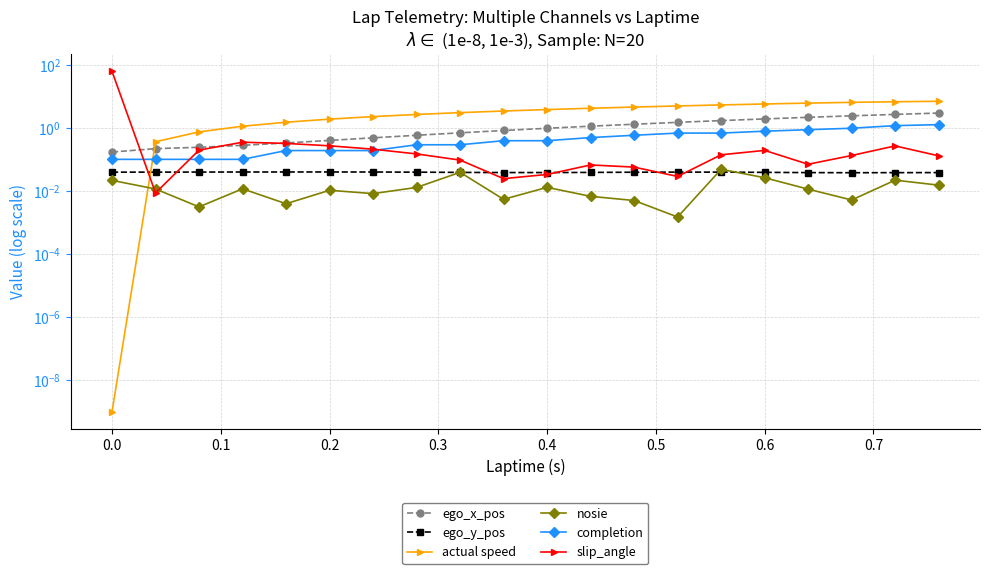

What is the difference between the maximum and minimum values in the actual speed series?

6.9